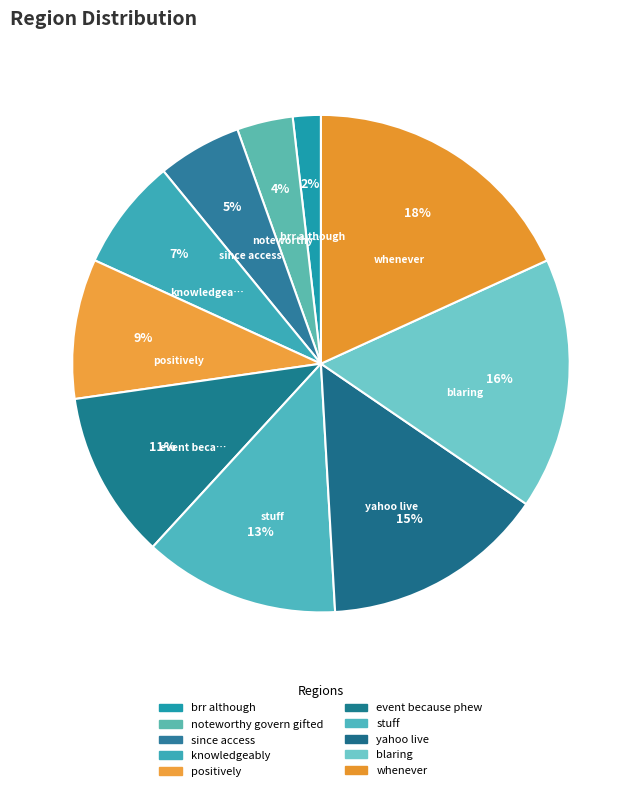

To the nearest percent, what portion does event because phew represent?

11%